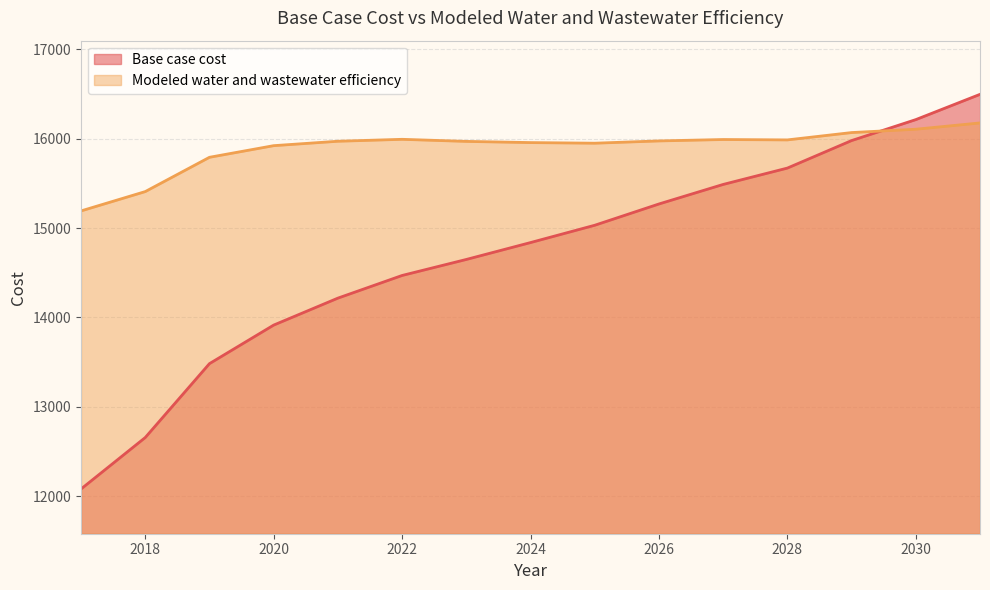

At which category does Modeled water and wastewater efficiency reach its first local valley?

2025